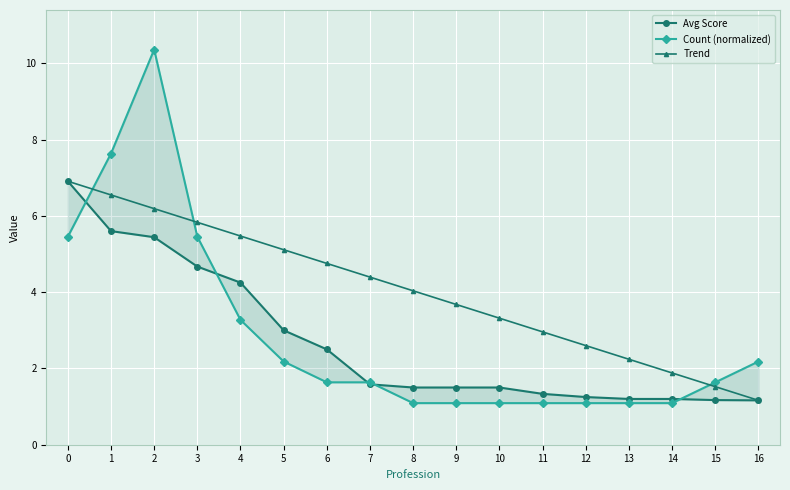

How many lines are shown in the chart?

3